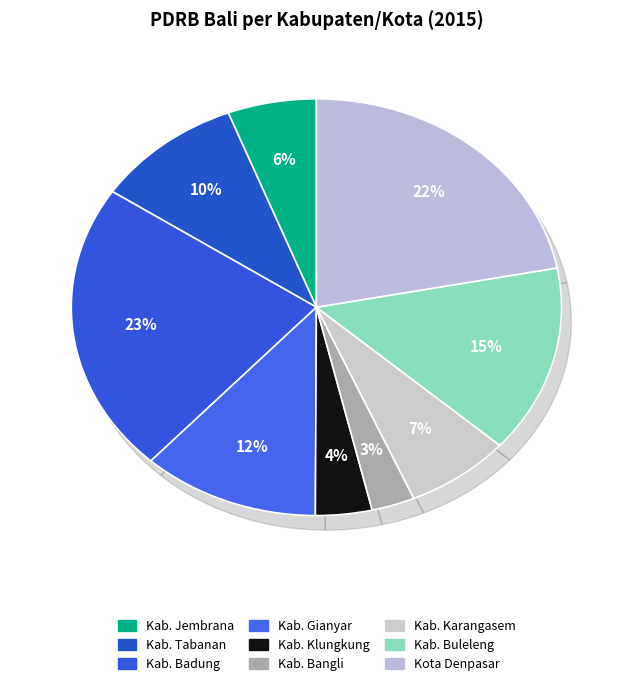

Between Kab. Bangli and Kab. Jembrana, which is larger?

Kab. Jembrana